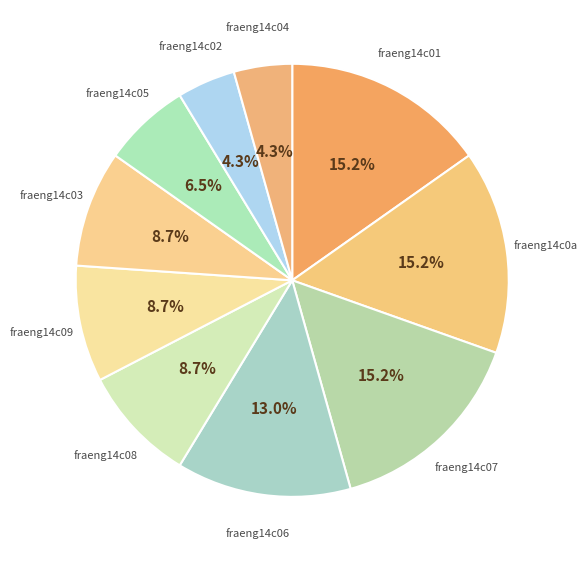

Is there any slice that represents more than half of the pie?

No